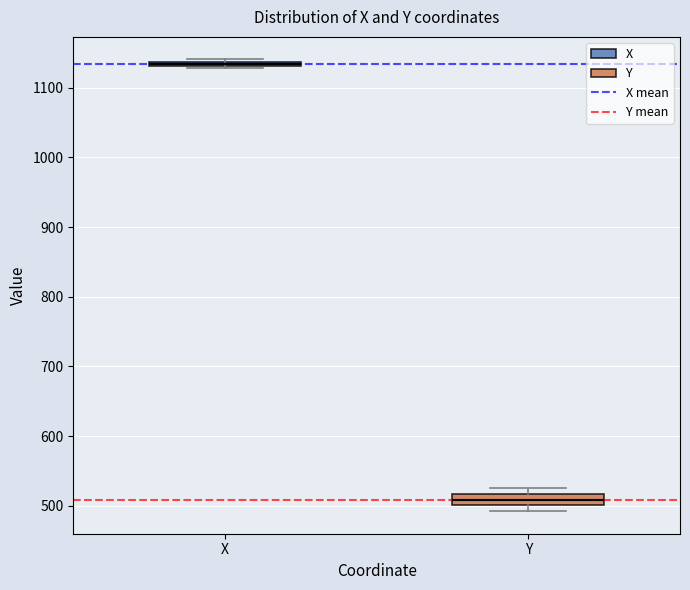

Which box's median line is the lowest?

Y